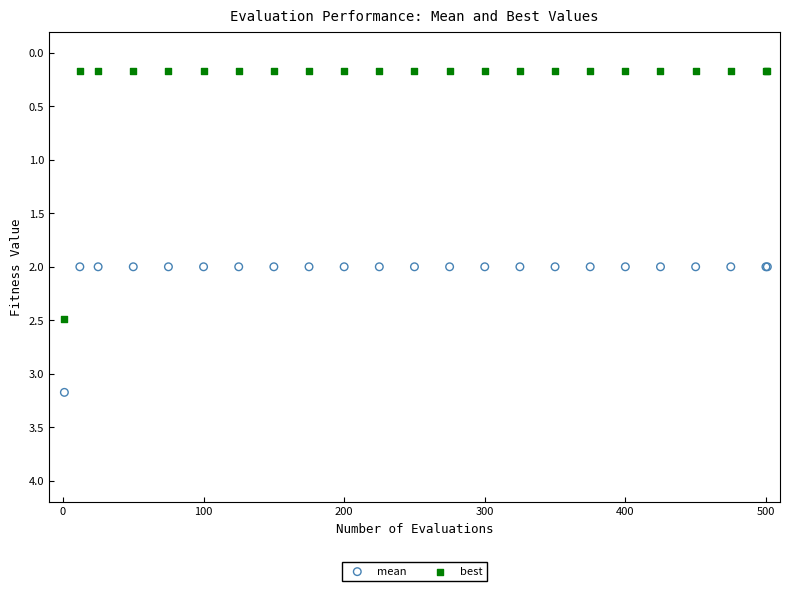

What are all the series names shown in the legend?

mean, best